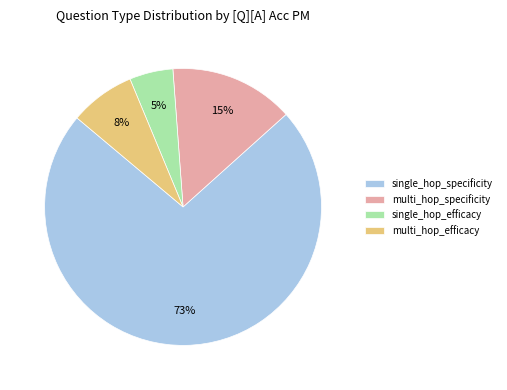

To the nearest percent, what percentage of the pie is multi_hop_efficacy?

8%